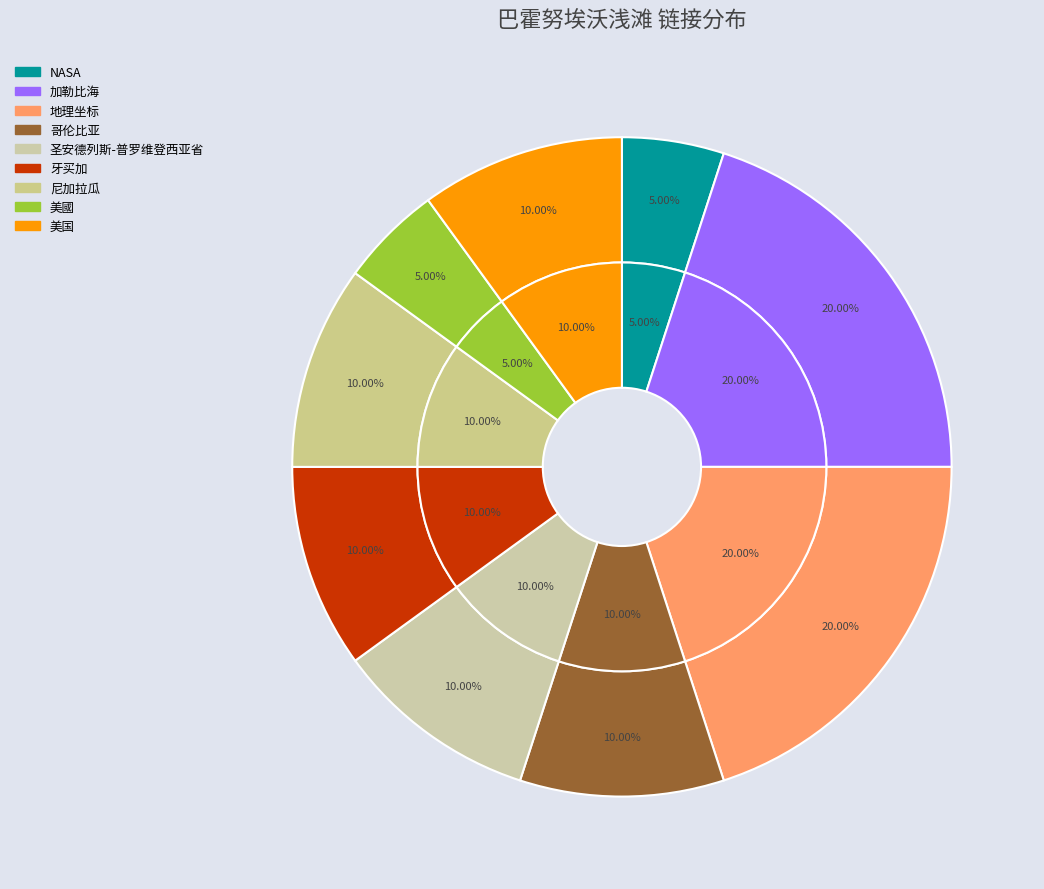

Rank the categories by value from lowest to highest.

NASA, 美國, 哥伦比亚, 圣安德列斯-普罗维登西亚省, 牙买加, 尼加拉瓜, 美国, 加勒比海, 地理坐标